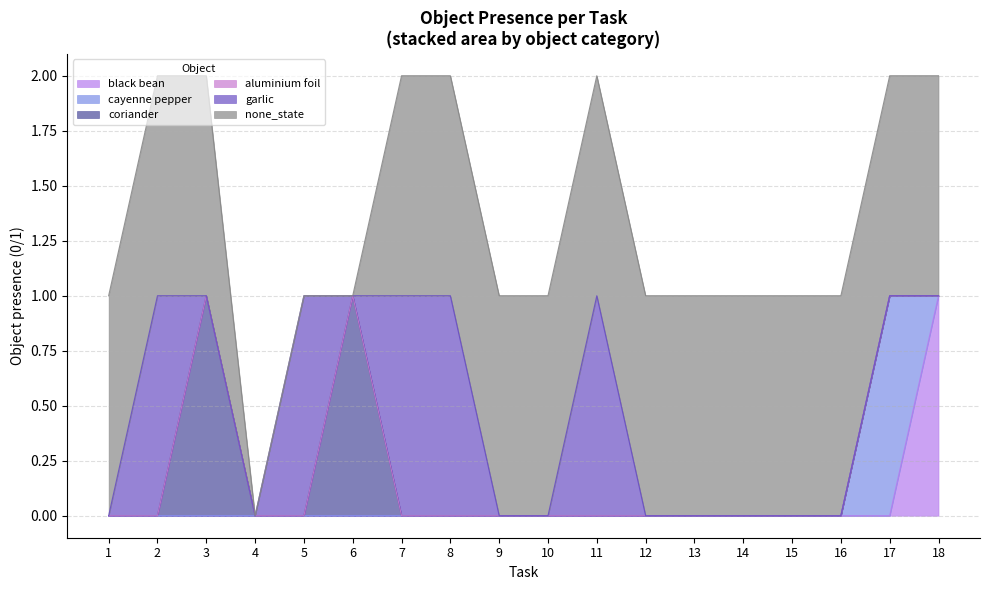

The value of black bean at 4 is 1. True or false?

False